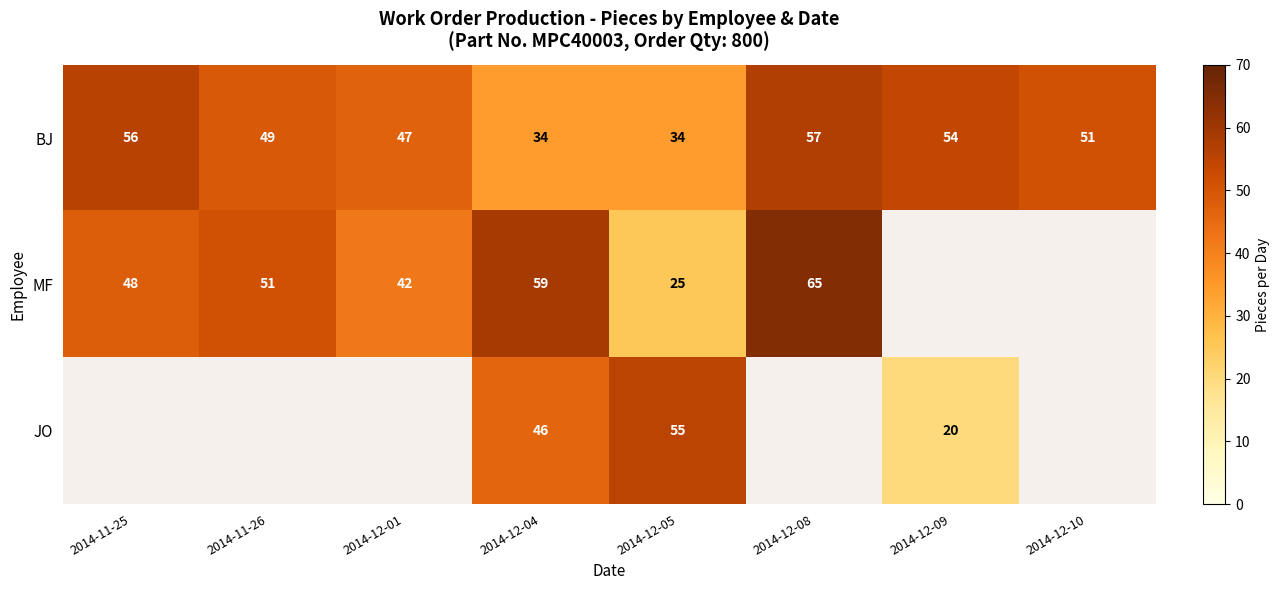

The value of MF at 2014-12-01 is 58.5. True or false?

False